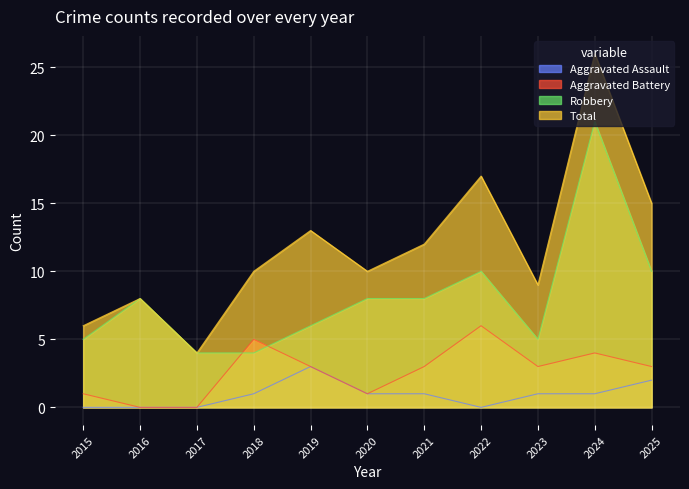

How many data points in Total are less than 10?

4